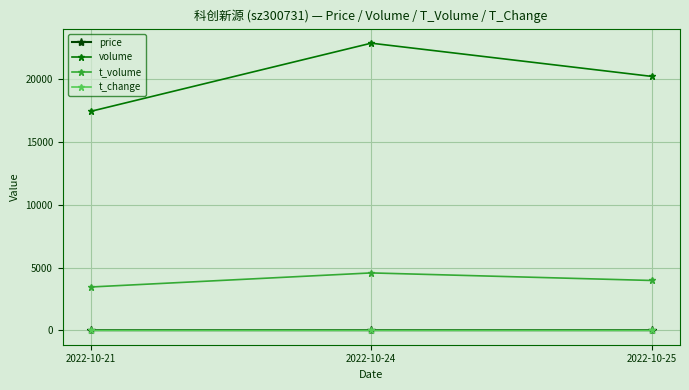

The price series shows 19.8 at 2022-10-21. True or false?

True